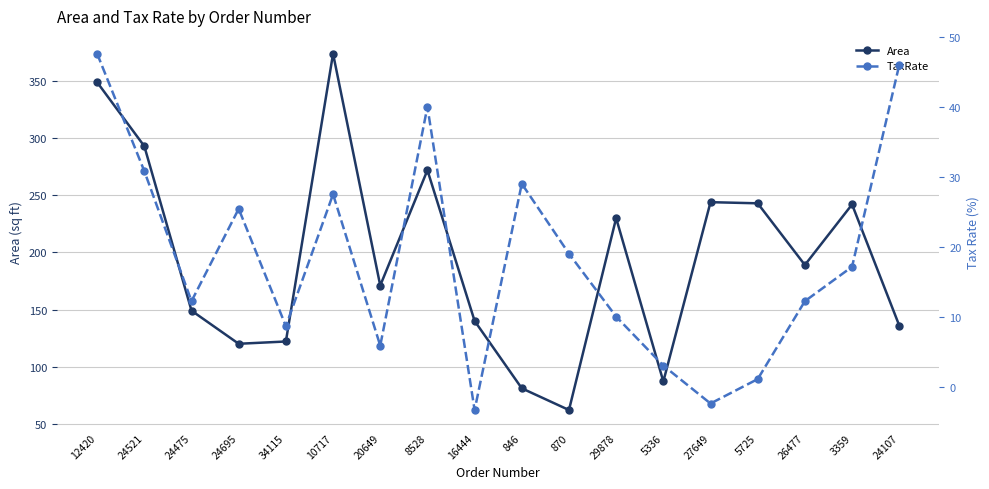

True or false: TaxRate and Area cross at least once.

False